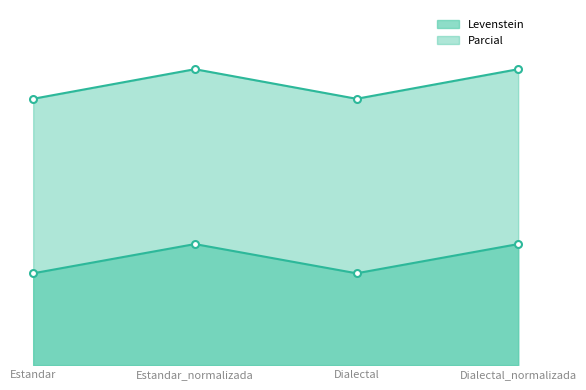

What is the label of the 3rd point from the right?

Estandar_normalizada